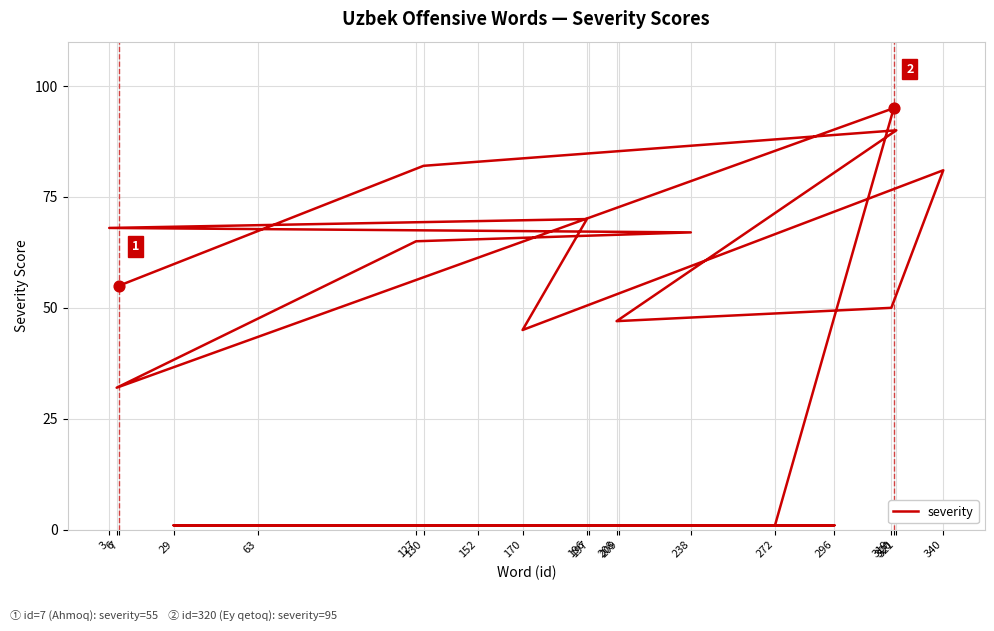

Which has a higher value, 63 or 130?

130